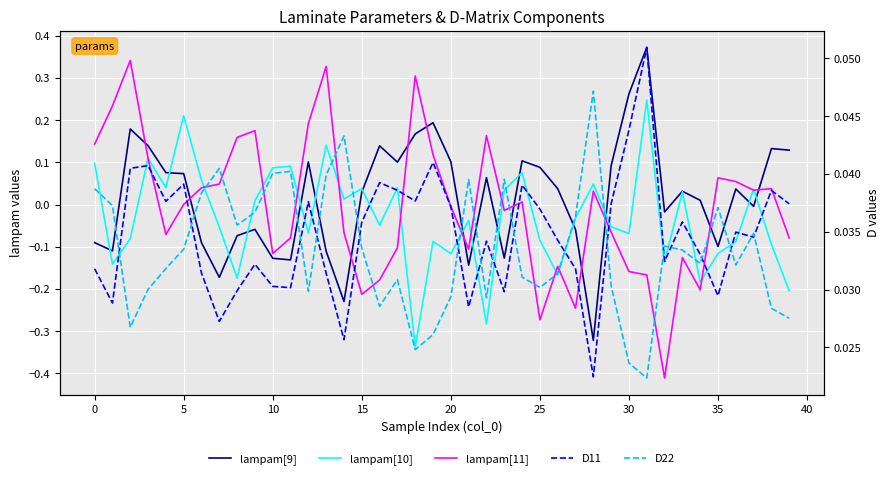

Which series has the largest total across all categories?

D11